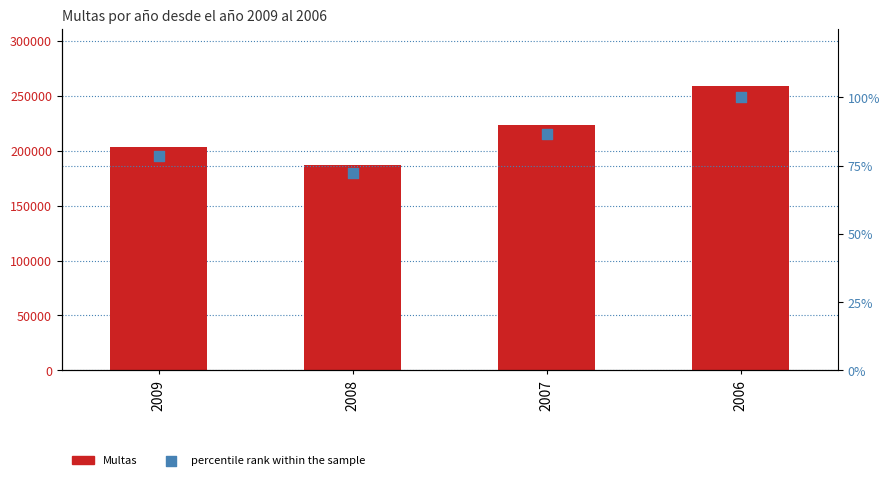

Which series reaches the minimum Y coordinate?

percentile rank within the sample